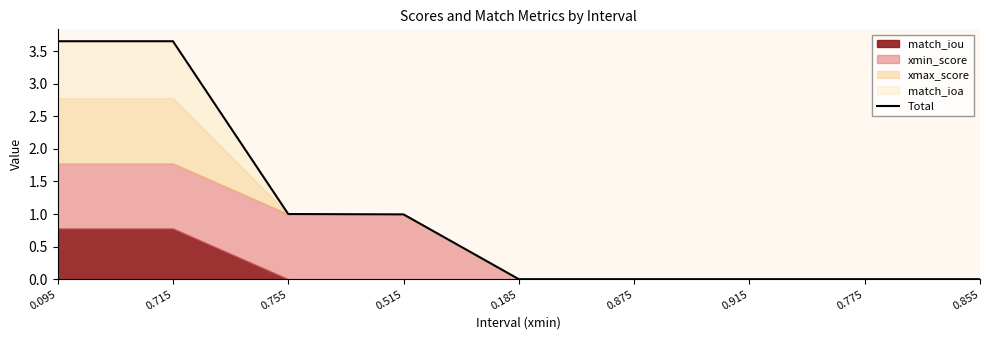

Reading left to right, transcribe all the data shown in this chart.

0.095=3.7	0.715=3.7	0.755=1.0	0.515=1.0	0.185=0.0	0.875=0.0	0.915=0.0	0.775=0.0	0.855=0.0